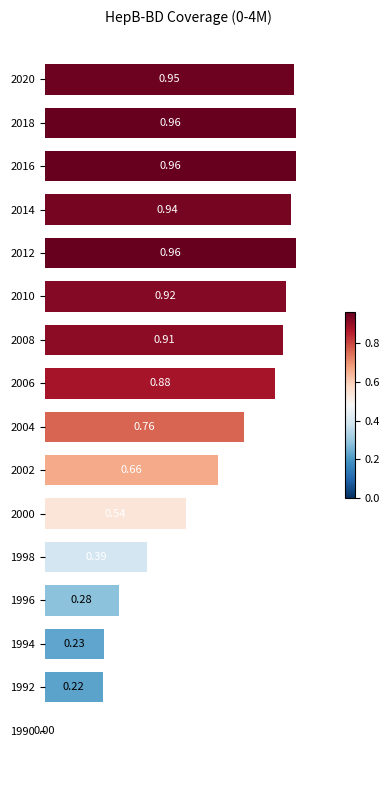

Between 2010 and 1990, which is larger?

2010